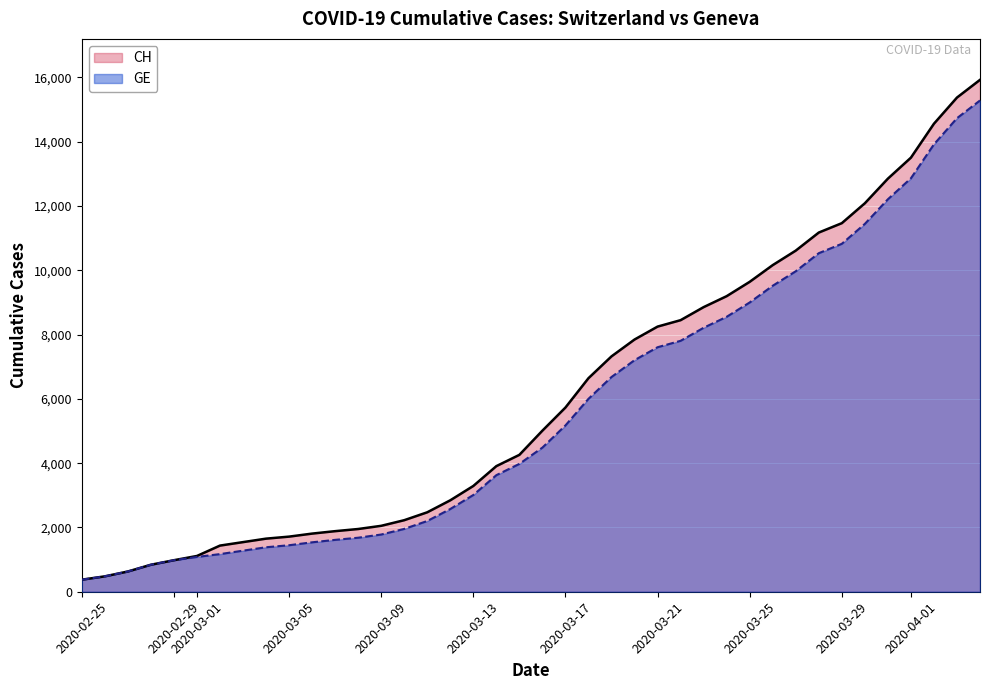

What are all the series names shown in the legend?

CH, GE